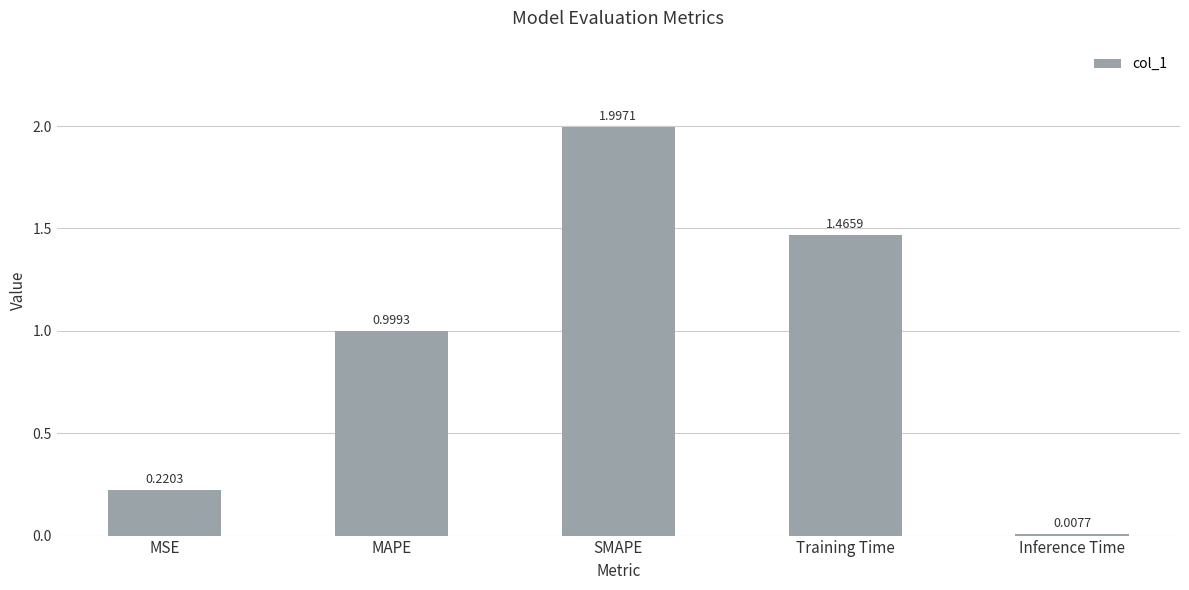

Where is the data nearest to the value 1?

MAPE